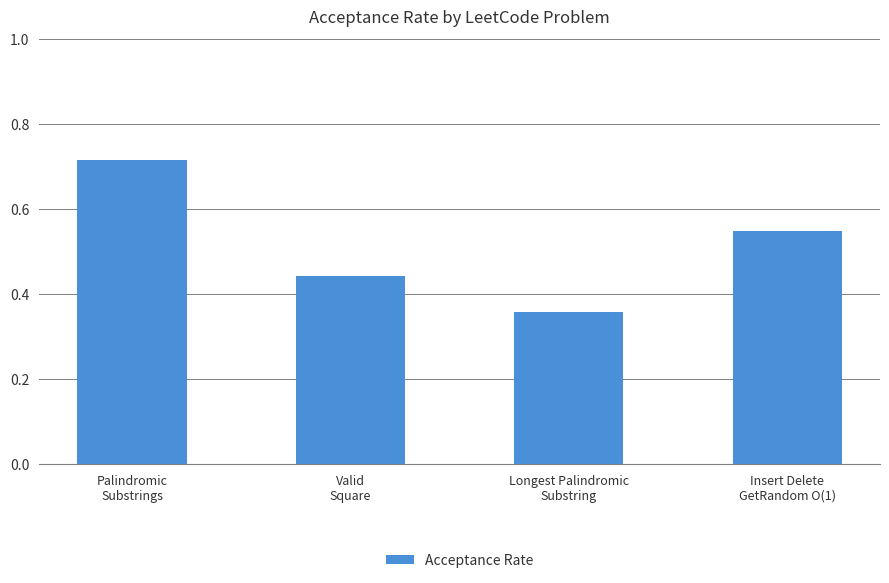

How many series are shown in this chart?

1